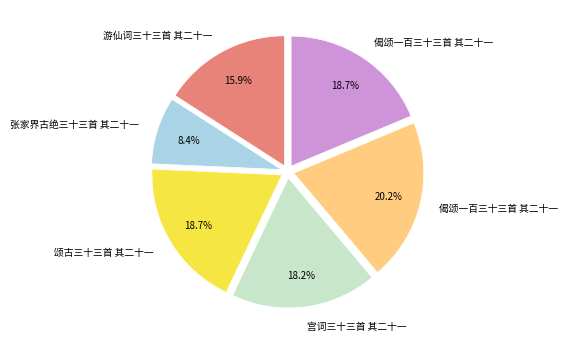

Is there any slice that represents more than half of the pie?

No